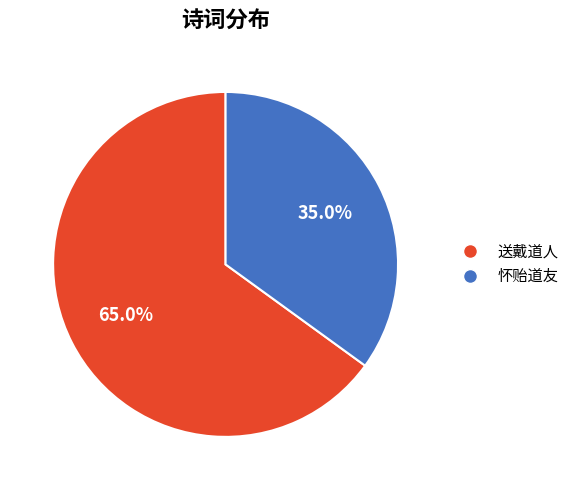

Is there a majority slice in this chart?

Yes